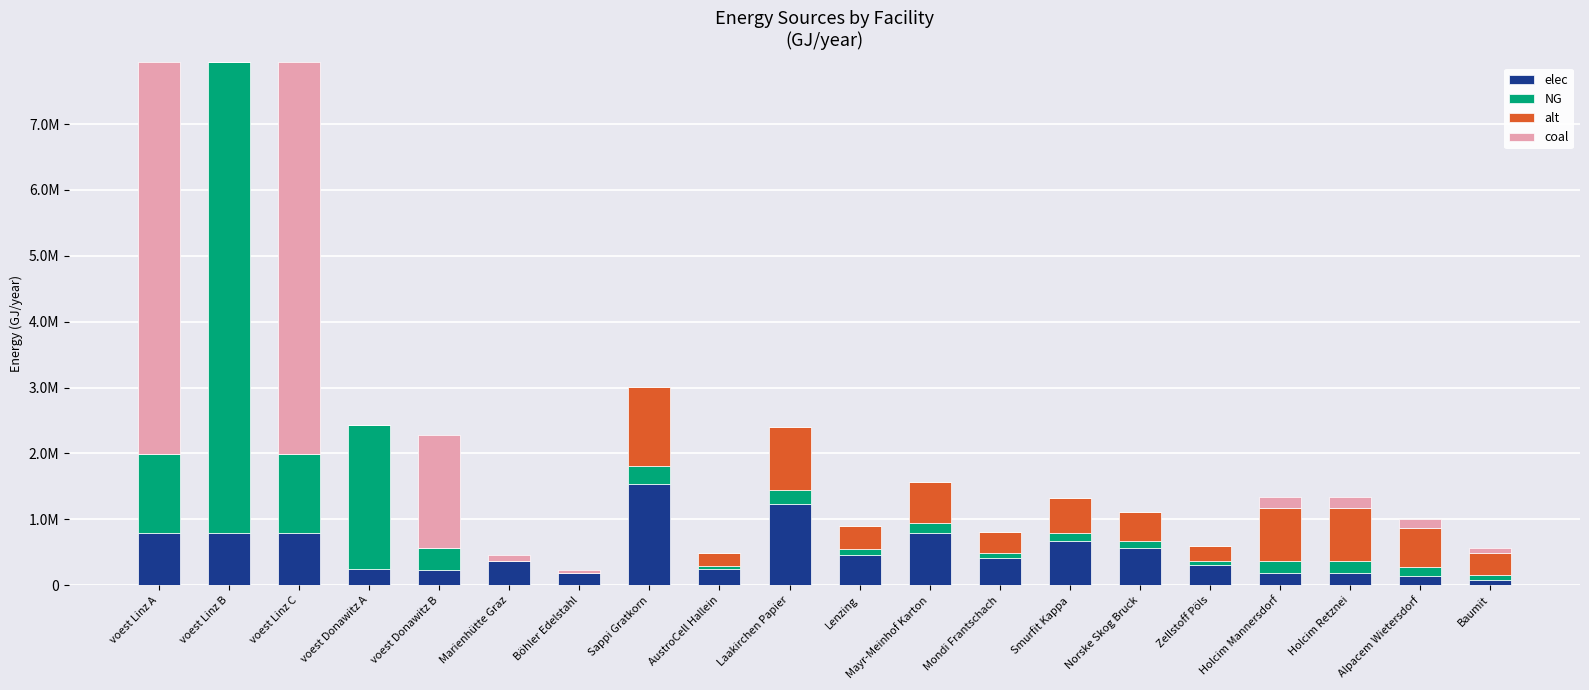

What is the average value of the coal series?

715430.4